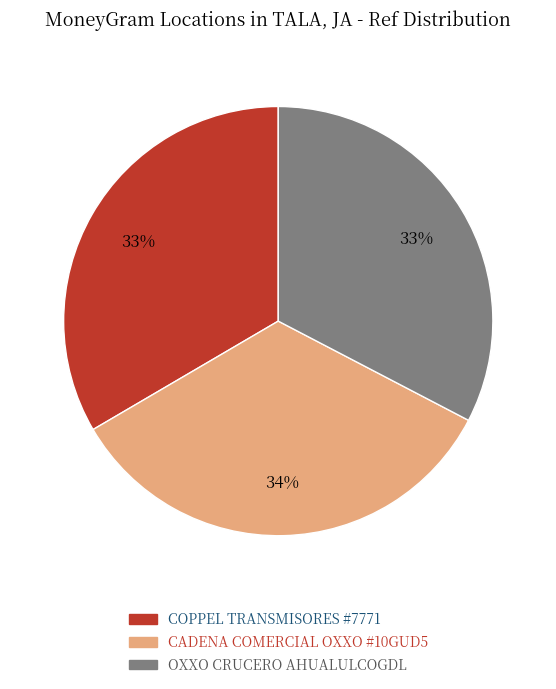

Between CADENA COMERCIAL OXXO #10GUD5 and OXXO CRUCERO AHUALULCOGDL, which is larger?

CADENA COMERCIAL OXXO #10GUD5